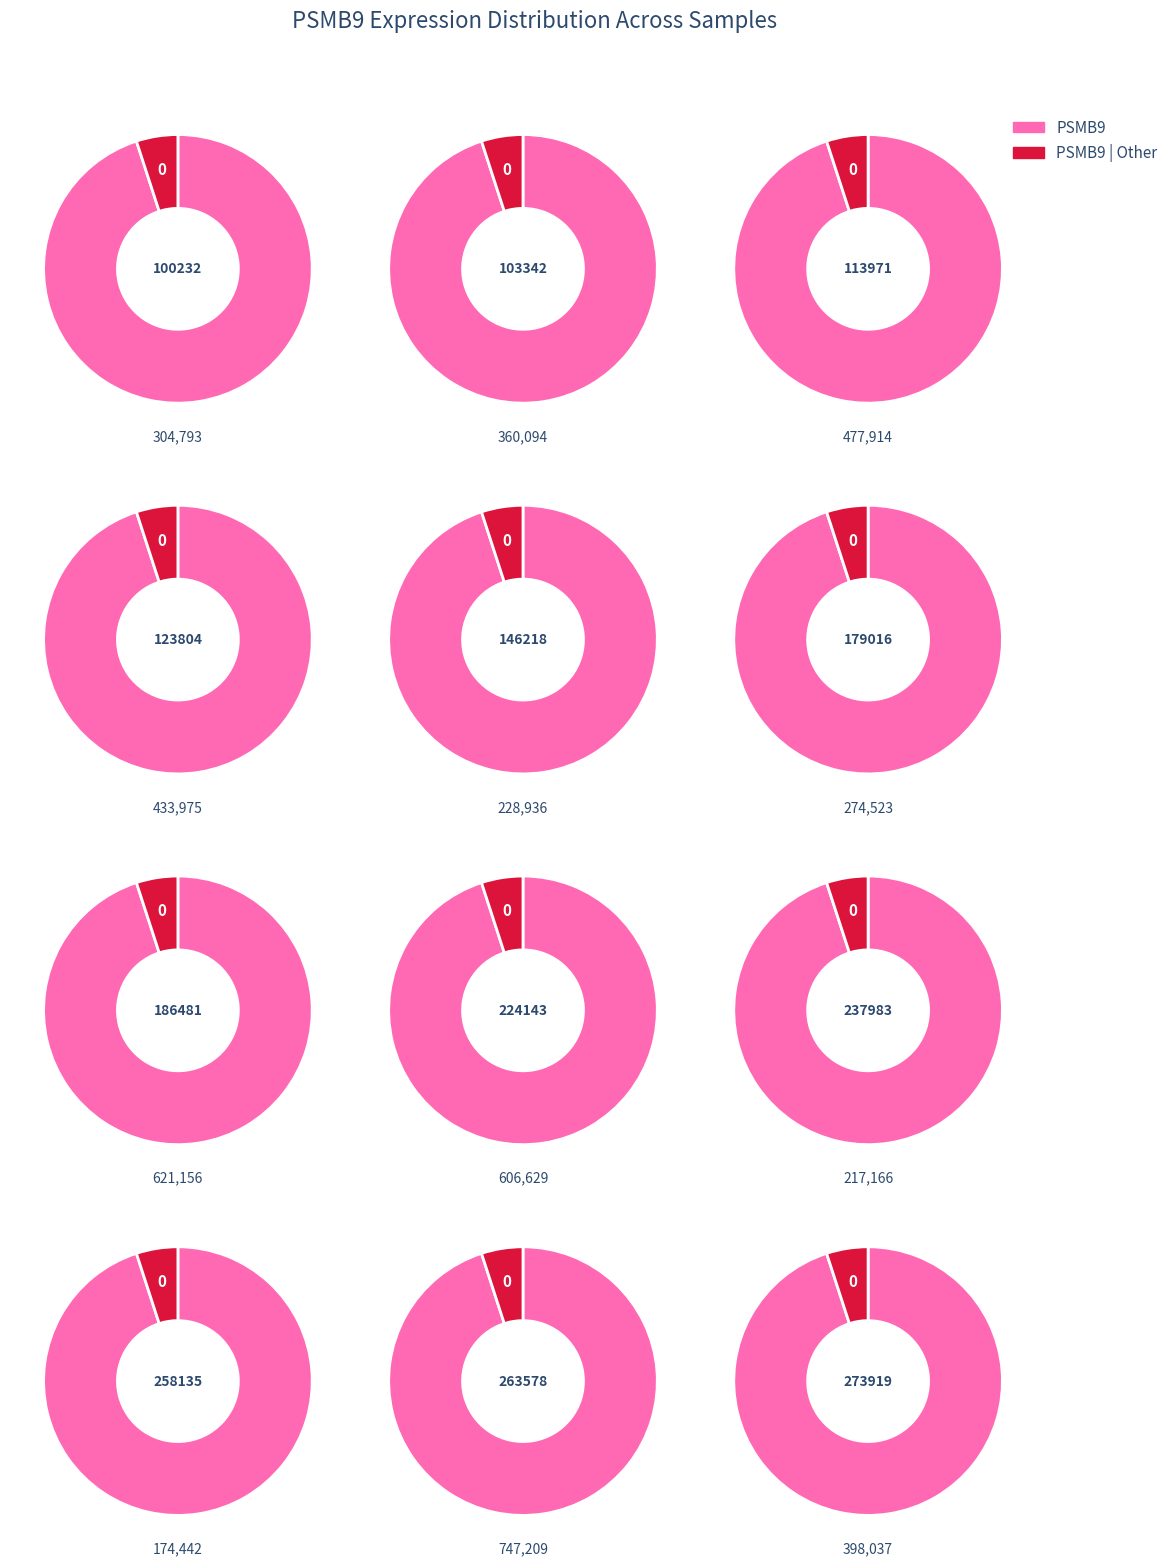

What is the change in value from 100232 to 263578?

+442416